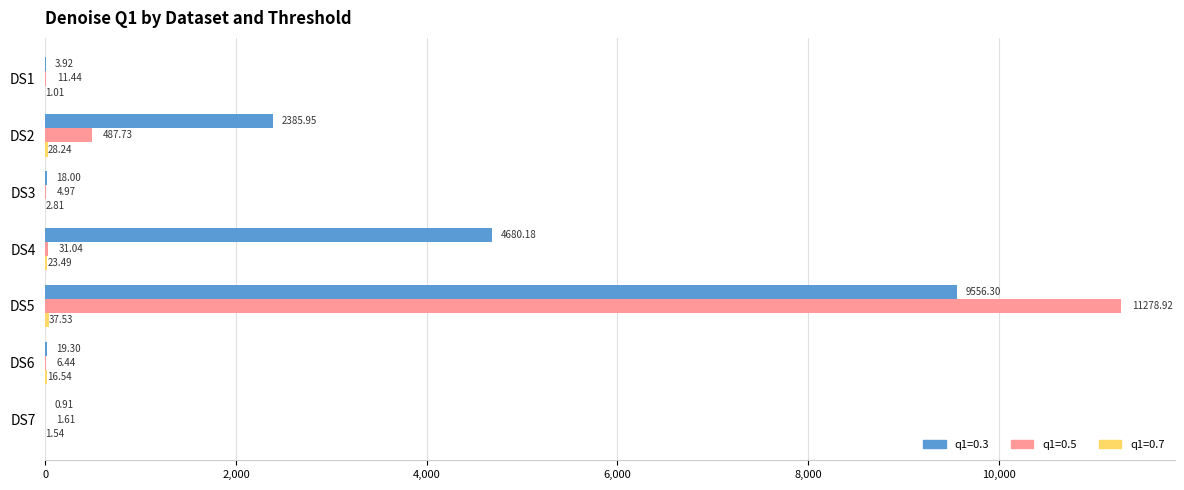

Between DS1 and DS7, which series saw the biggest shift?

q1=0.5